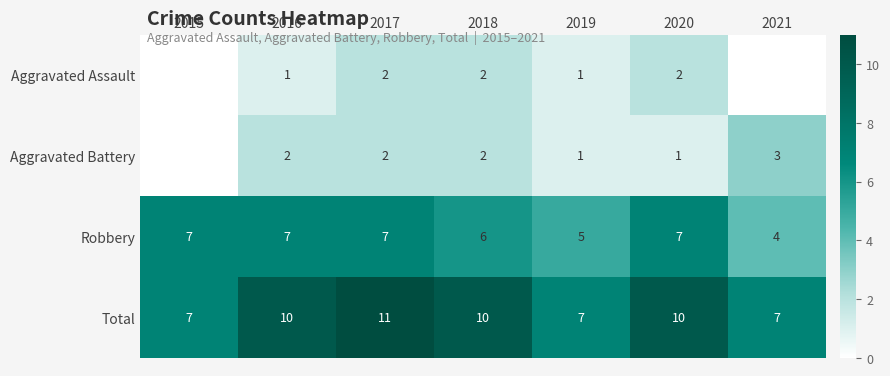

Read the Total value at 2015.

7